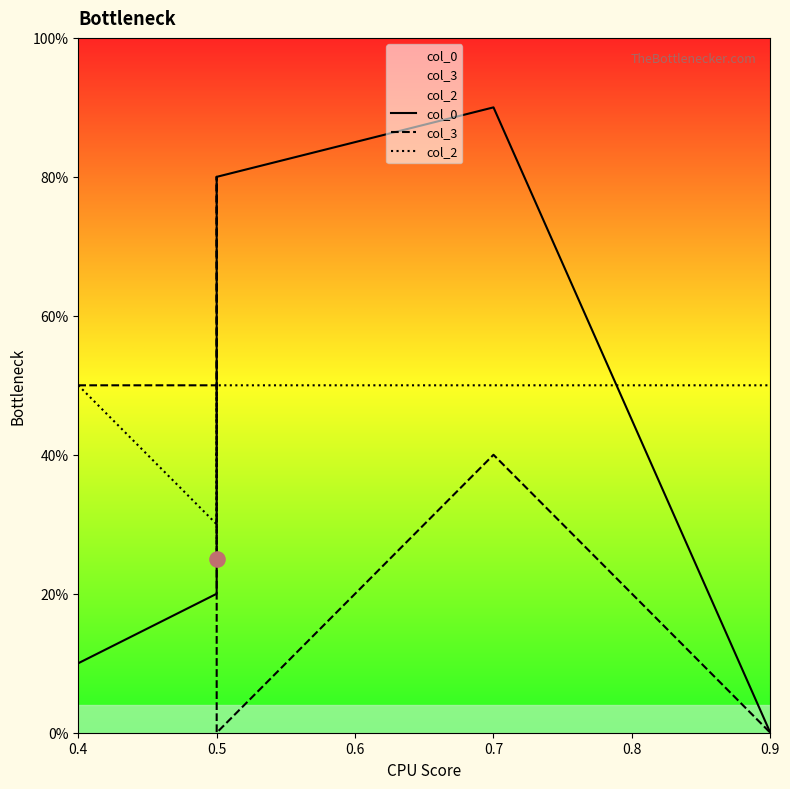

Which series has the largest total across all categories?

col_0